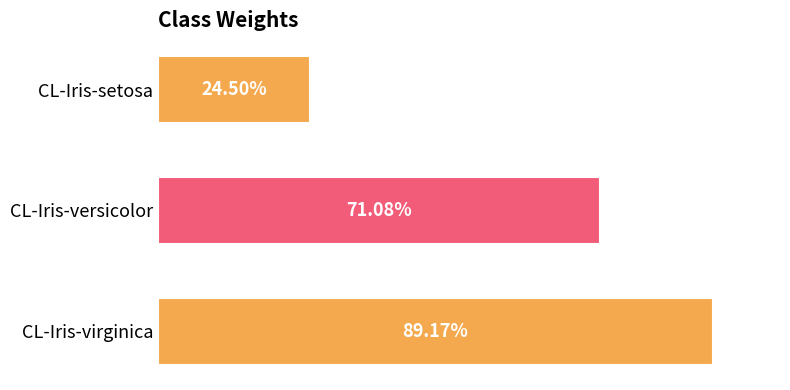

Does the chart contain any negative values?

No